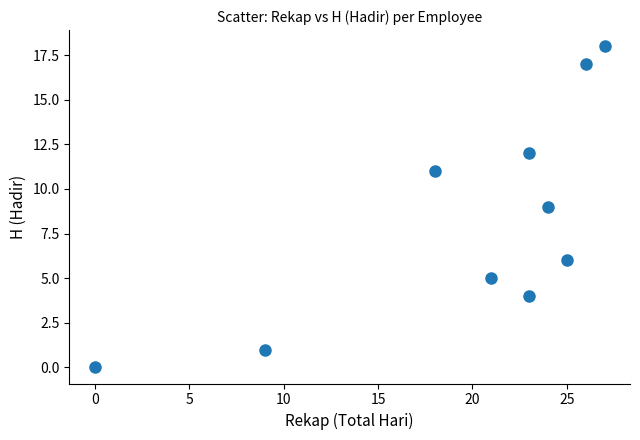

What is the average X value?

20